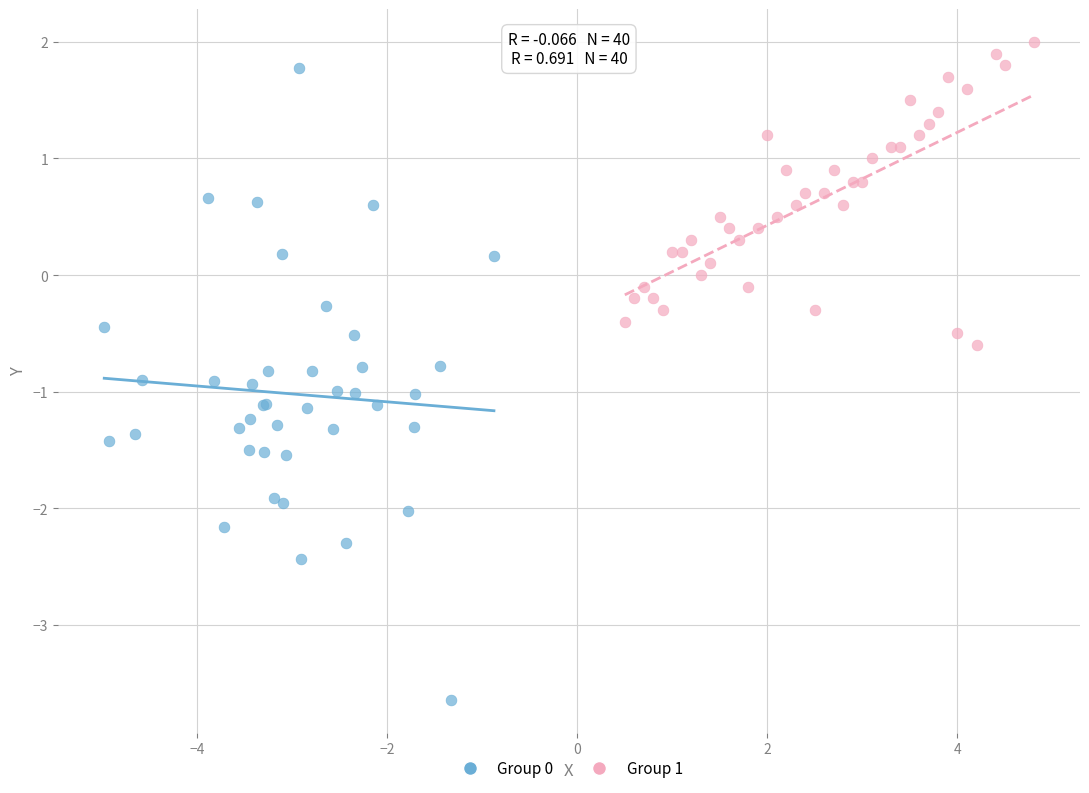

Which series reaches the minimum Y coordinate?

Group 0